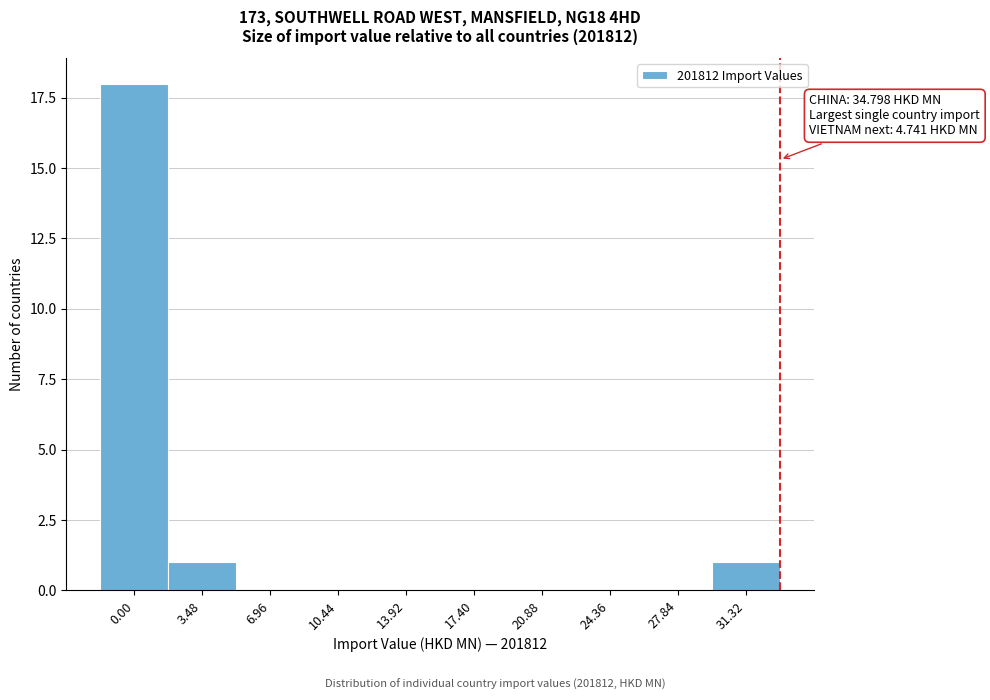

Reading left to right, what are all the values shown in this chart?

0.00=18	3.48=1	6.96=0	10.44=0	13.92=0	17.40=0	20.88=0	24.36=0	27.84=0	31.32=1